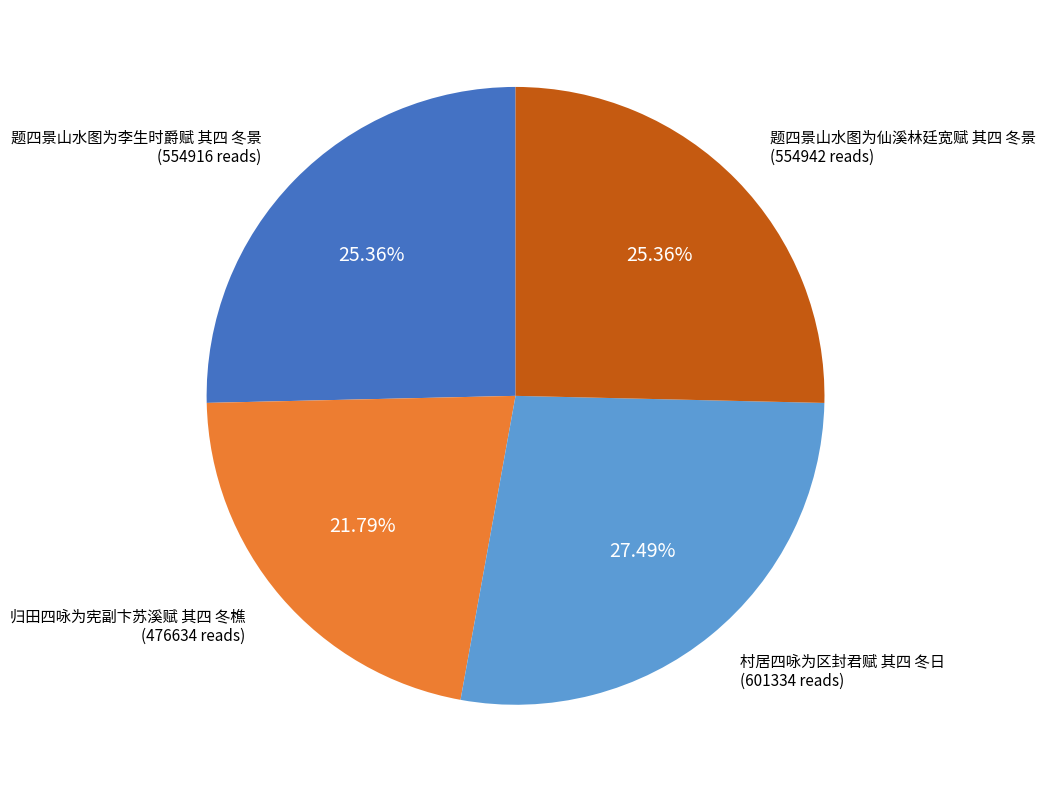

Is there a majority slice in this chart?

No